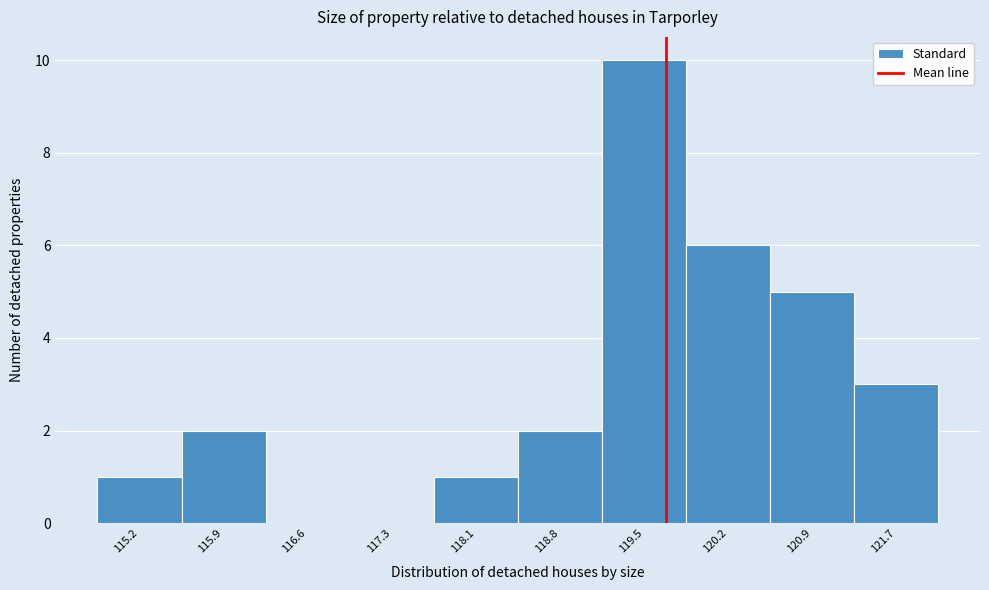

Which range on the x-axis has the tallest bar?

119.1 to 119.9